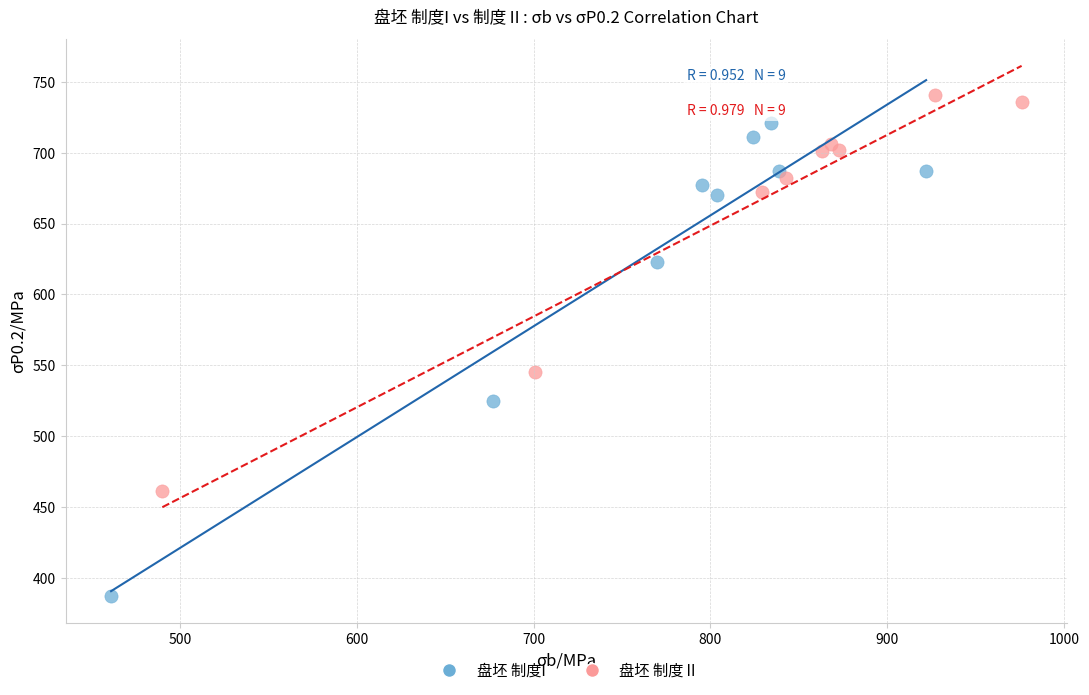

Which series contains the highest Y value?

盘坯 制度Ⅱ